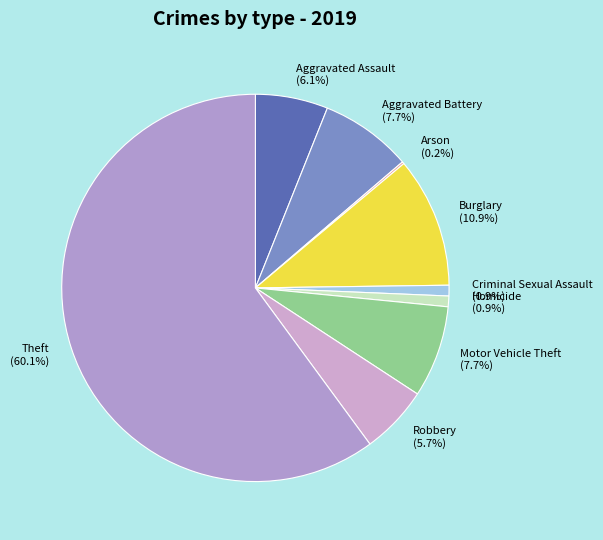

Which has a higher value, Burglary or Criminal Sexual Assault?

Burglary